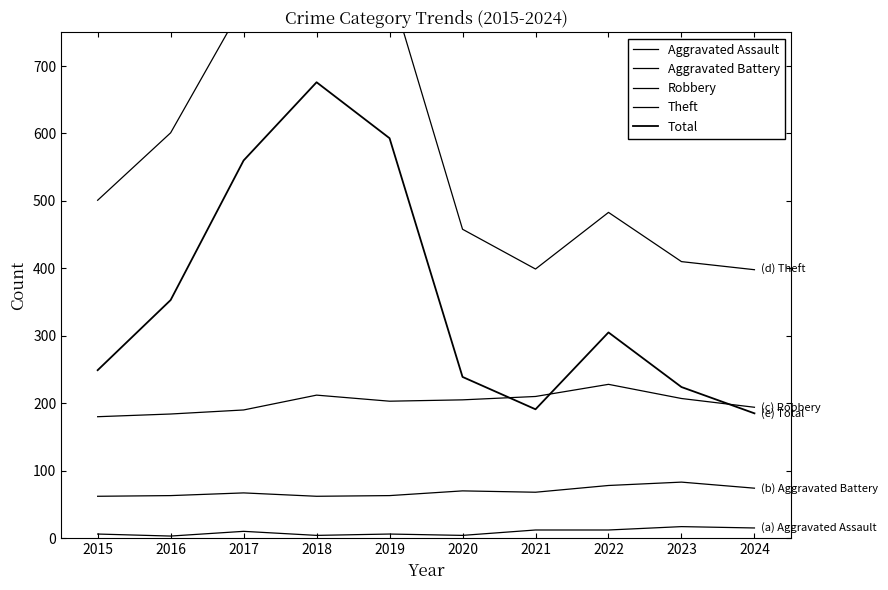

What is the minimum value for Theft?

398